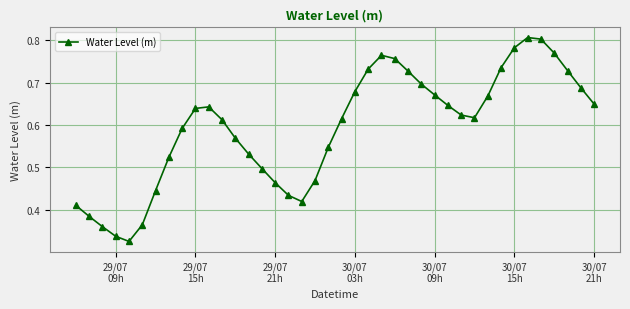

How many values are between 0 and 1?

40